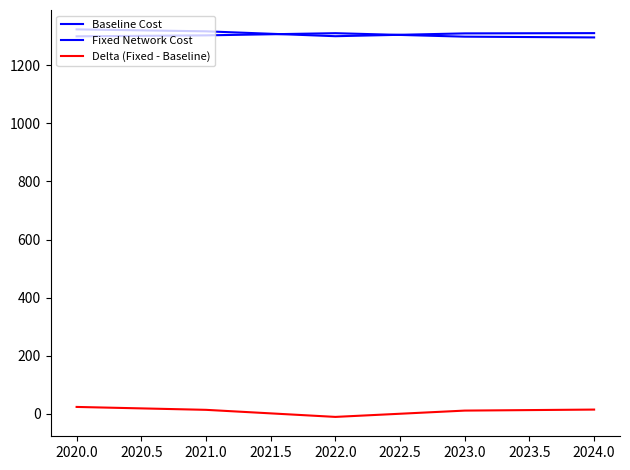

What is the minimum value for Baseline Cost?

1295.4